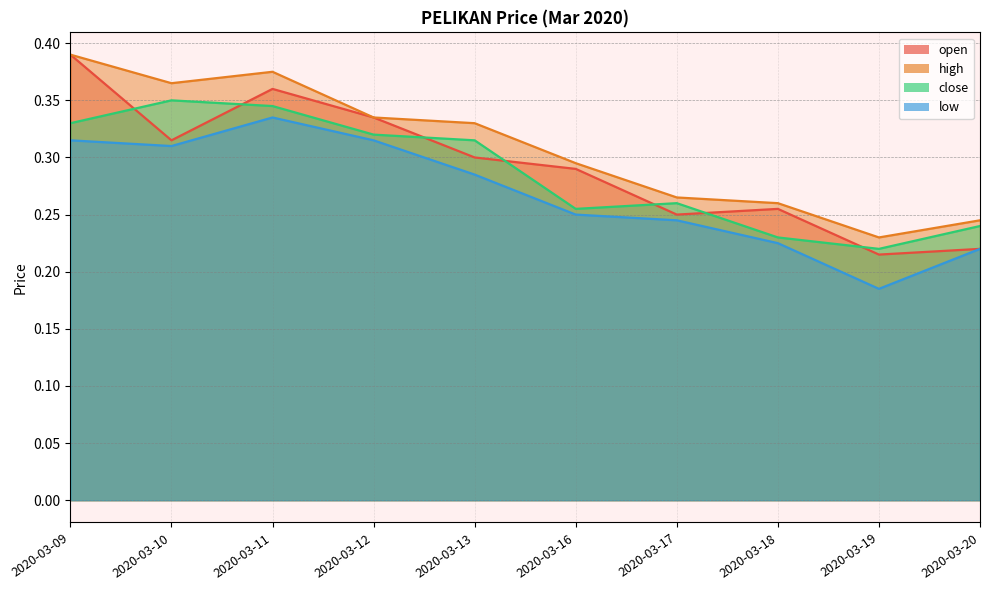

What is the difference between the second highest and second lowest values in the low series?

0.1